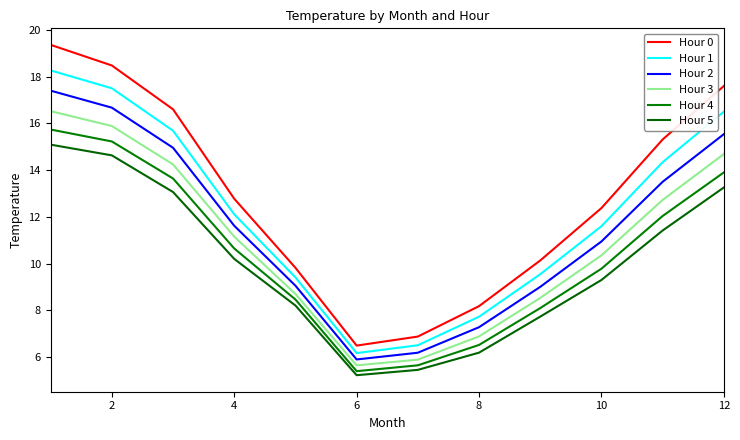

Does the chart have visible grid lines?

No